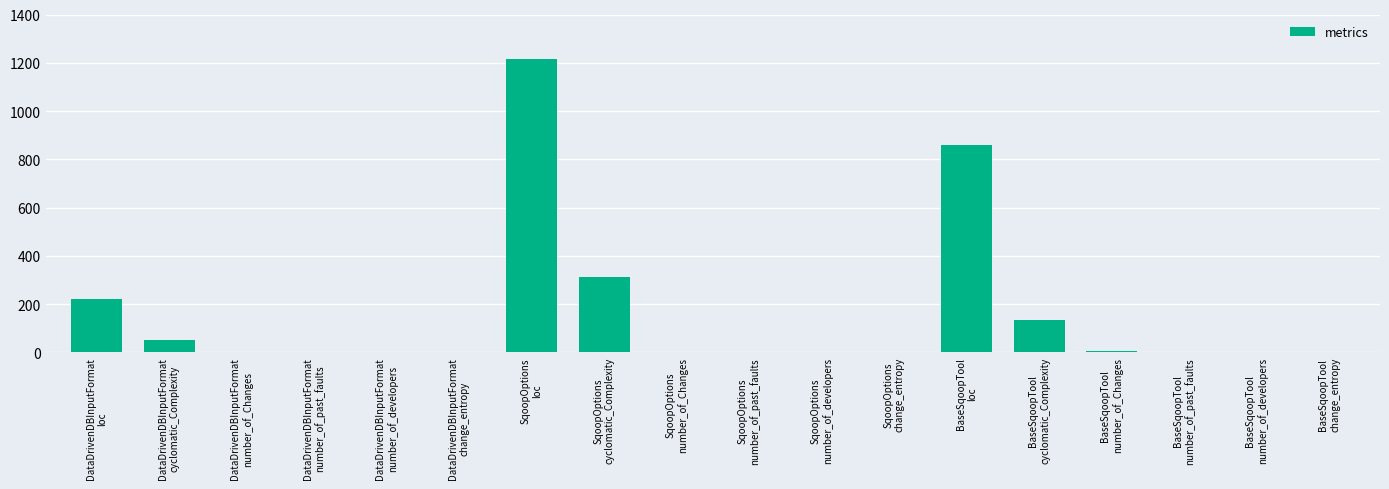

What is the sum of all values?

2806.4